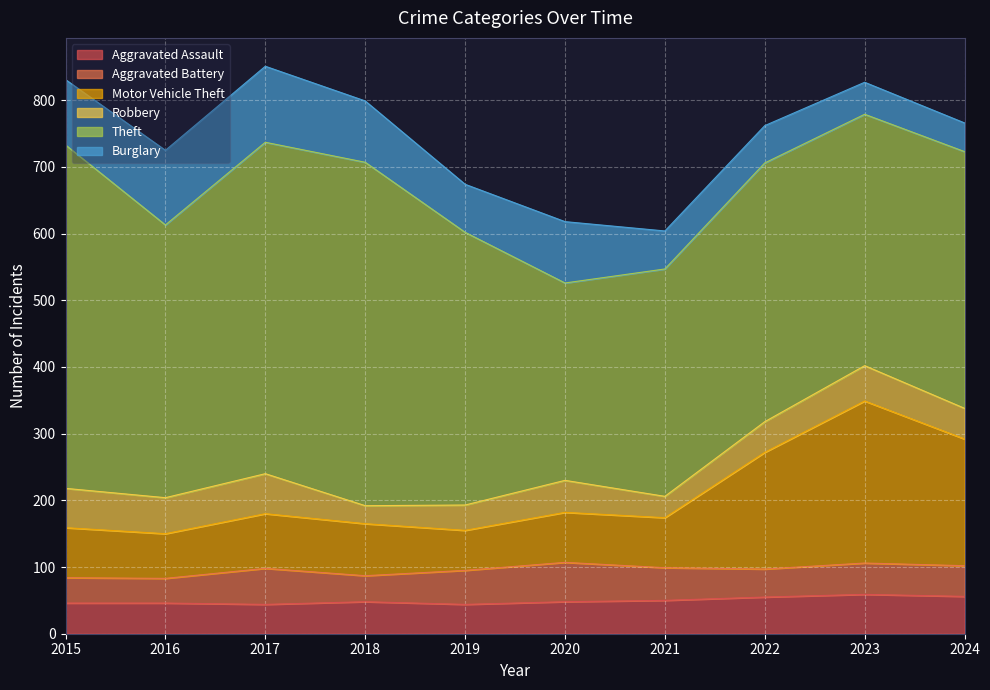

How many lines are shown in the chart?

6